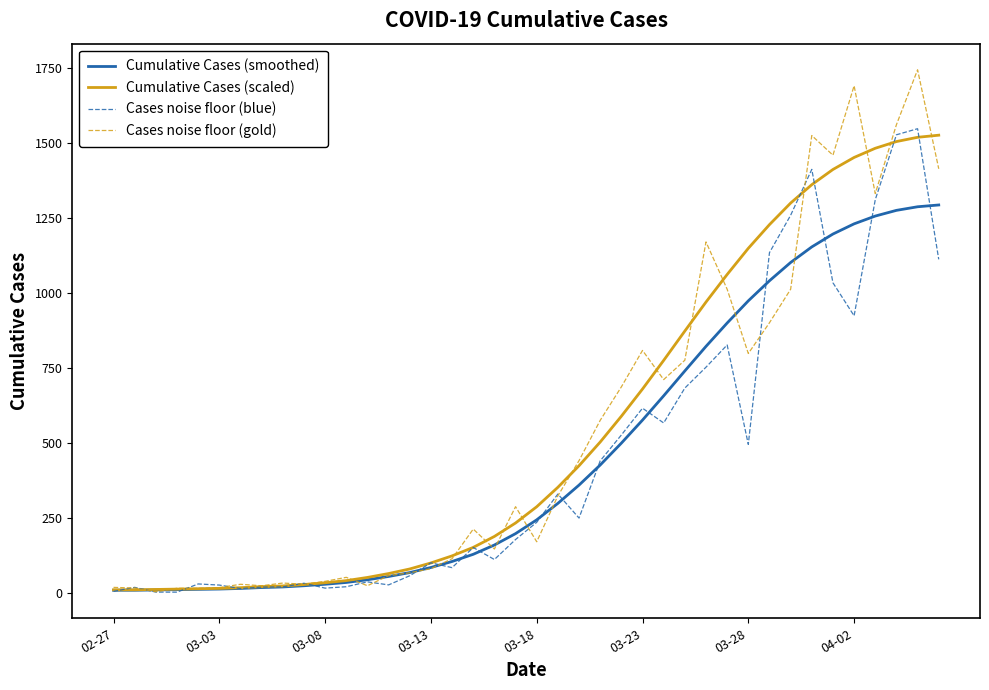

List the series in order of their peak value, highest first.

Cases noise floor (gold), Cases noise floor (blue), Cumulative Cases (scaled), Cumulative Cases (smoothed)